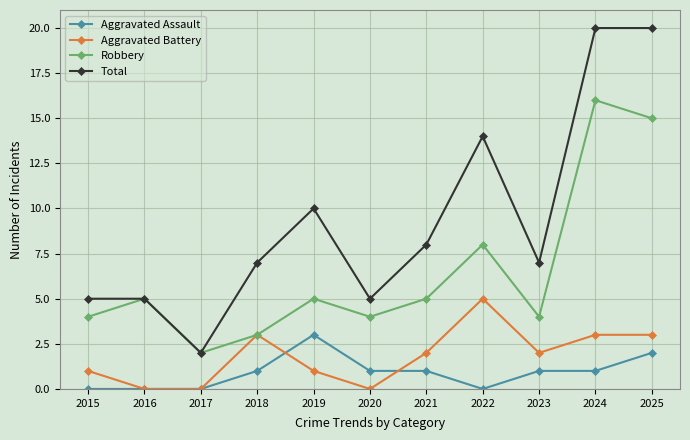

True or false: Aggravated Battery and Total cross at least once.

False